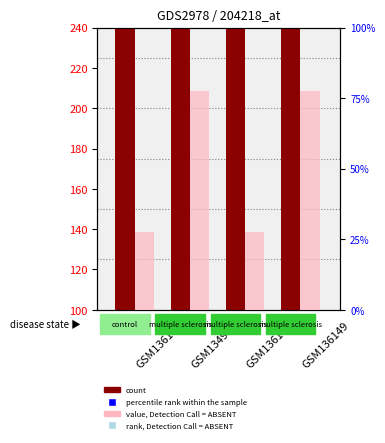

Which series has the largest Y range (max minus min)?

rank, Detection Call = ABSENT